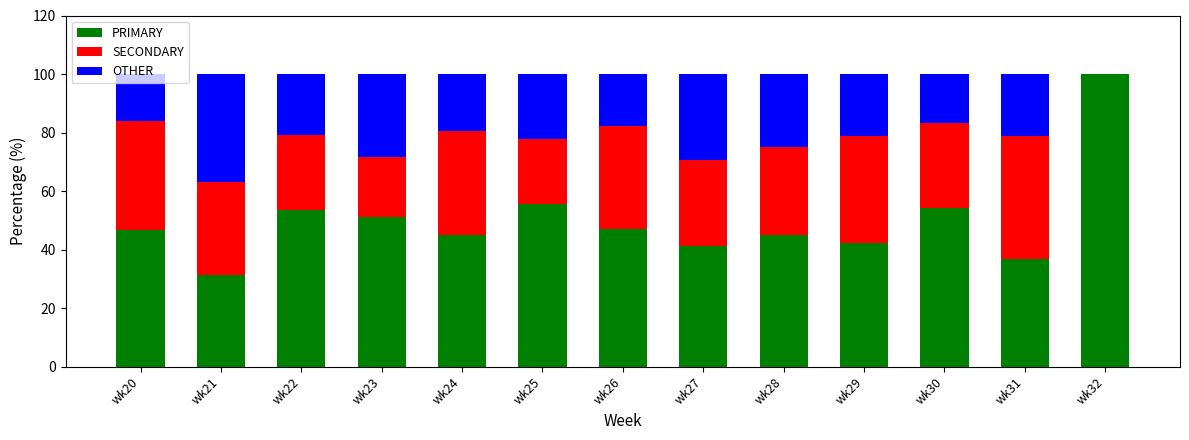

What is the sum of all PRIMARY values?

650.1